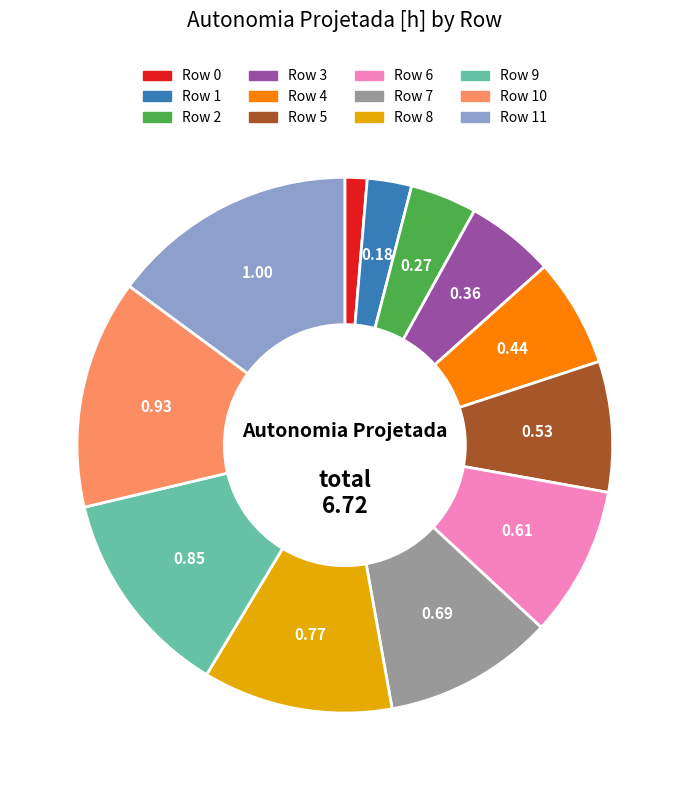

How many slices are in this pie chart?

12